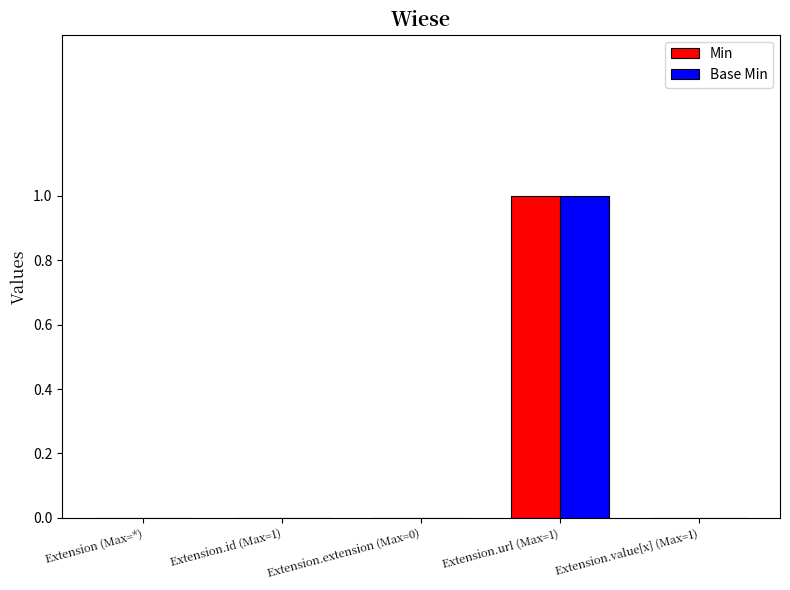

The Base Min series shows 0 at Extension.value[x] (Max=1). True or false?

True